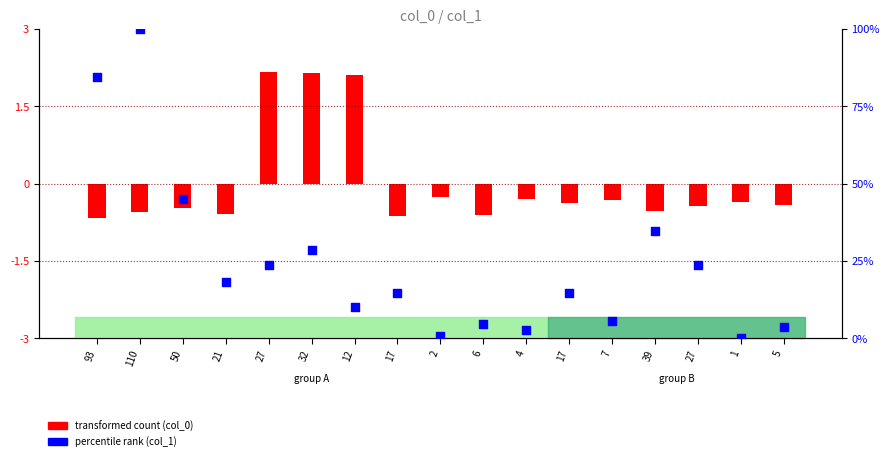

At how many categories does at least one series exceed 58?

2